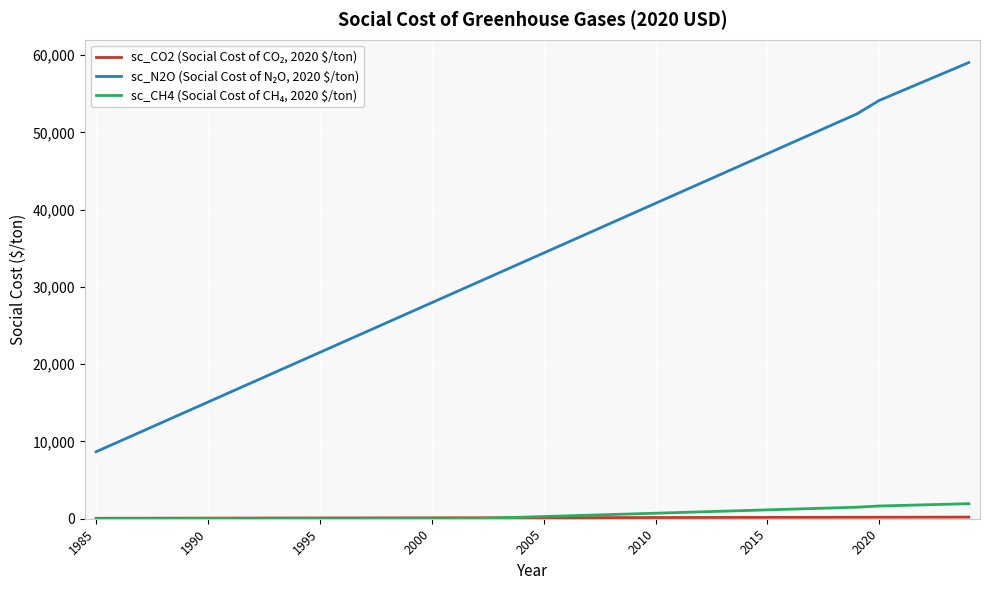

What is the maximum value shown in the chart?

59041.0